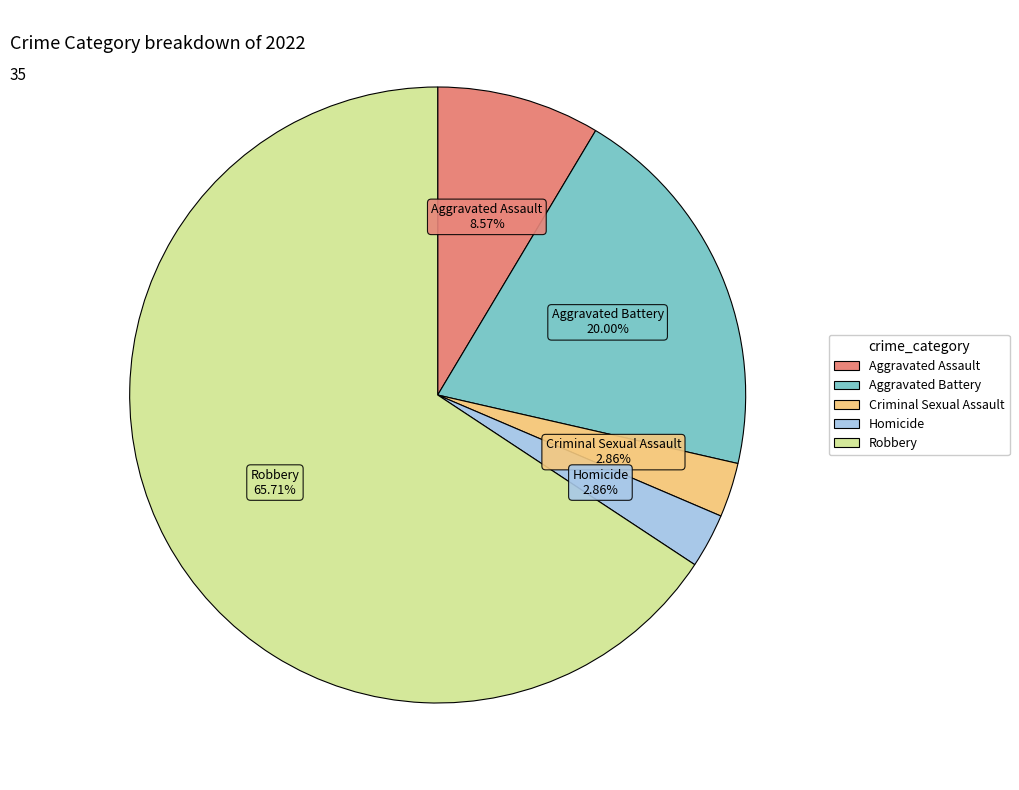

Between Criminal Sexual Assault and Robbery, which is larger?

Robbery